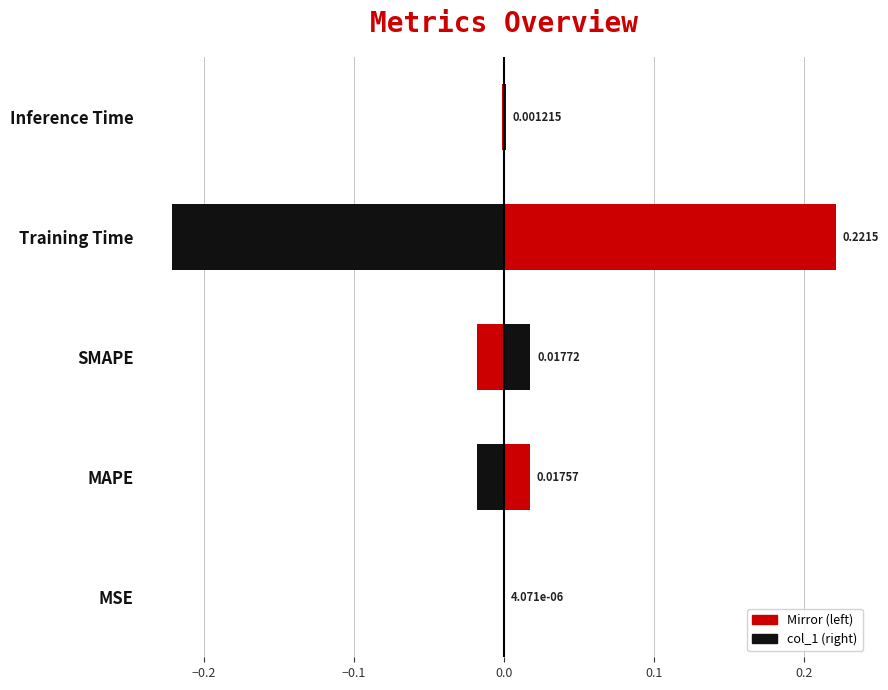

Which series has the largest total across all categories?

col_1 (right)